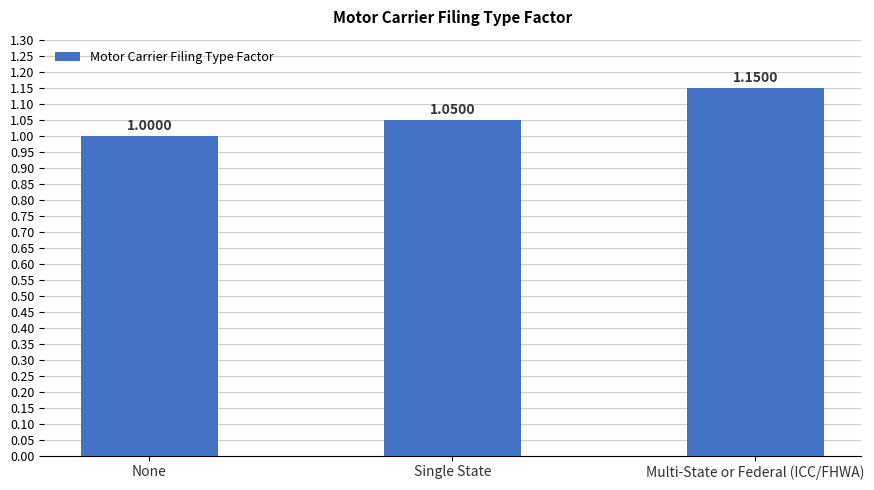

What is the sum of the values at Single State and Multi-State or Federal (ICC/FHWA)?

2.2